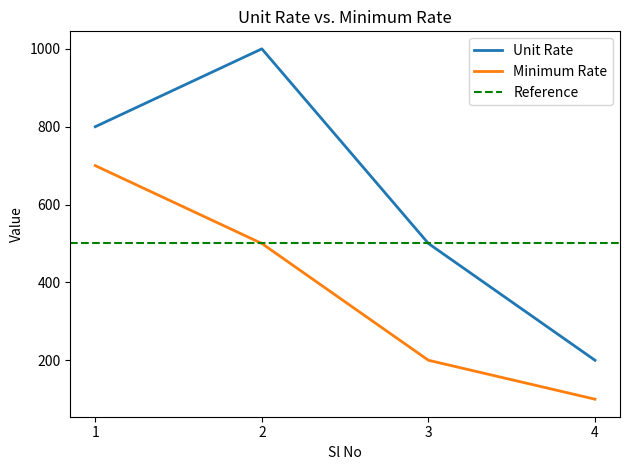

What is the maximum value for Minimum Rate?

700